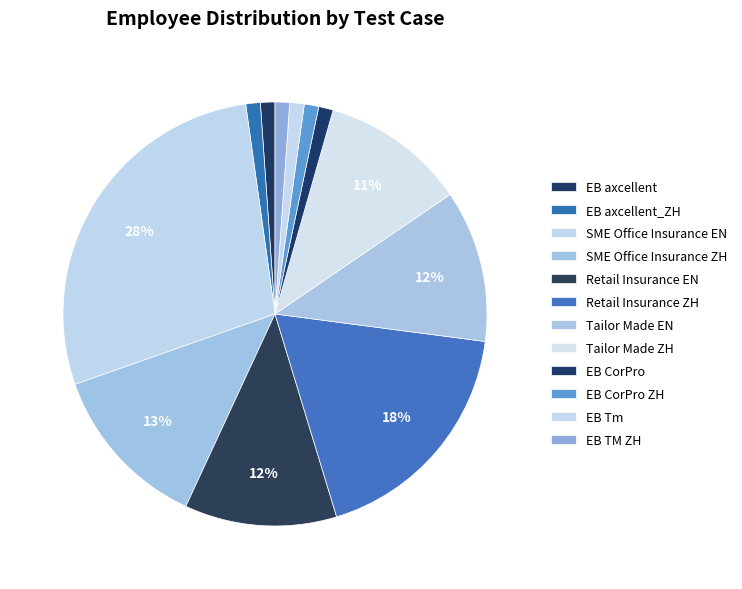

What is the largest slice in the pie chart?

SME Office Insurance EN